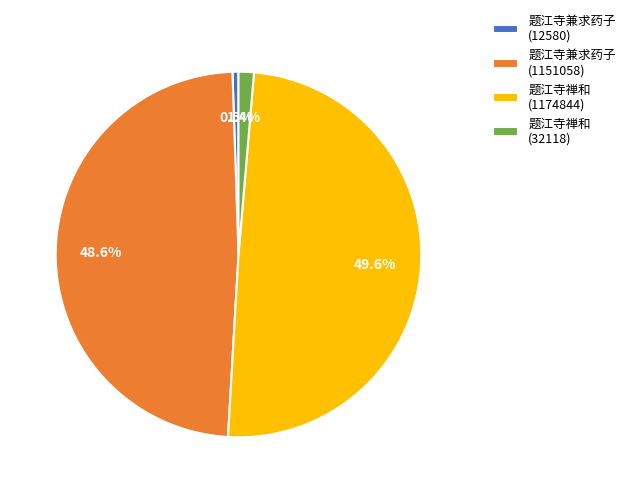

Count the number of slices in the pie.

4